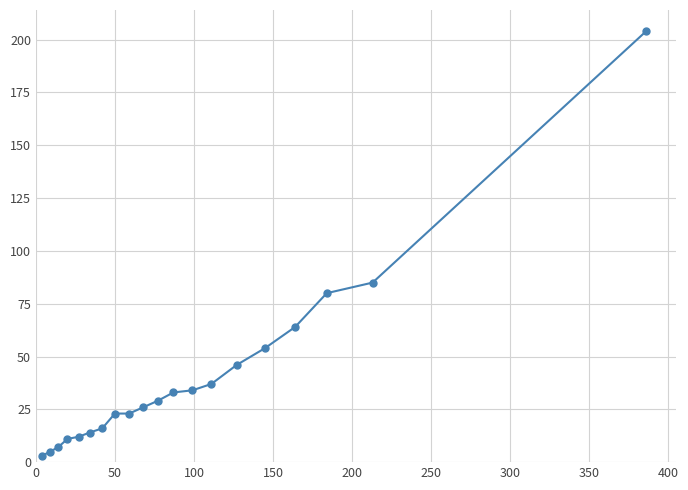

How many lines are shown in the chart?

1